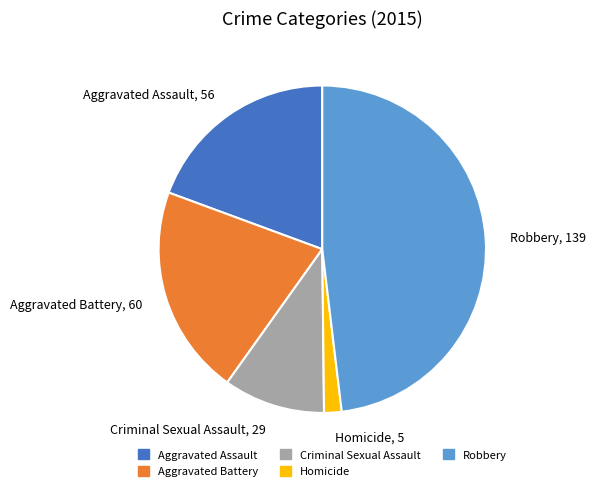

Is it true that Aggravated Battery, 60 is 29% of the pie?

False